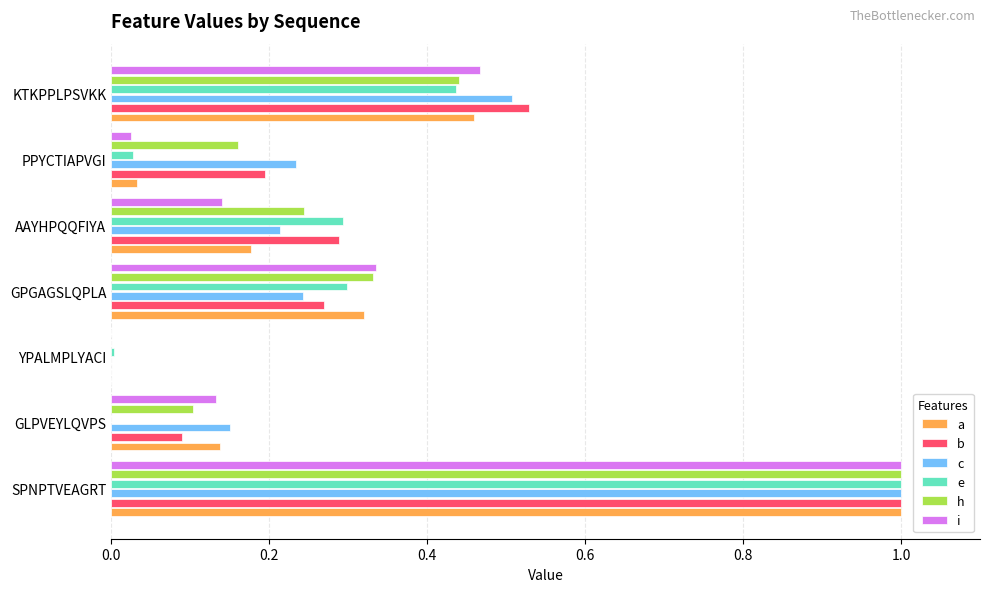

What is the maximum value shown in the chart?

1.0